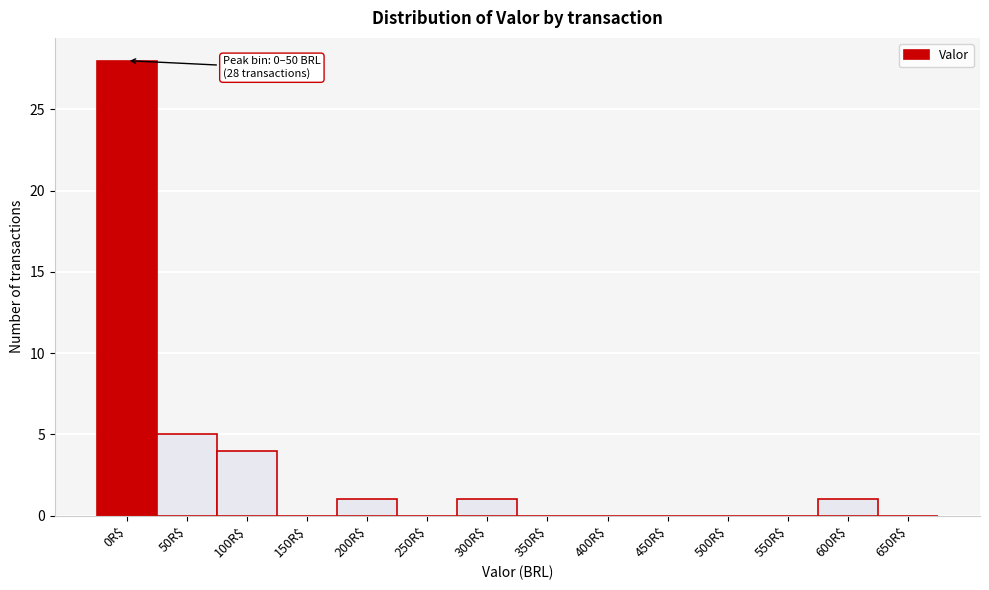

Where is the data nearest to the value 14?

50R$